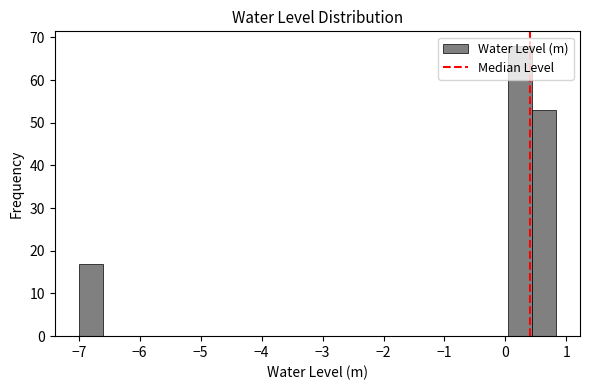

Read against the x-axis, roughly where is the centre of the tallest bar?

0.2